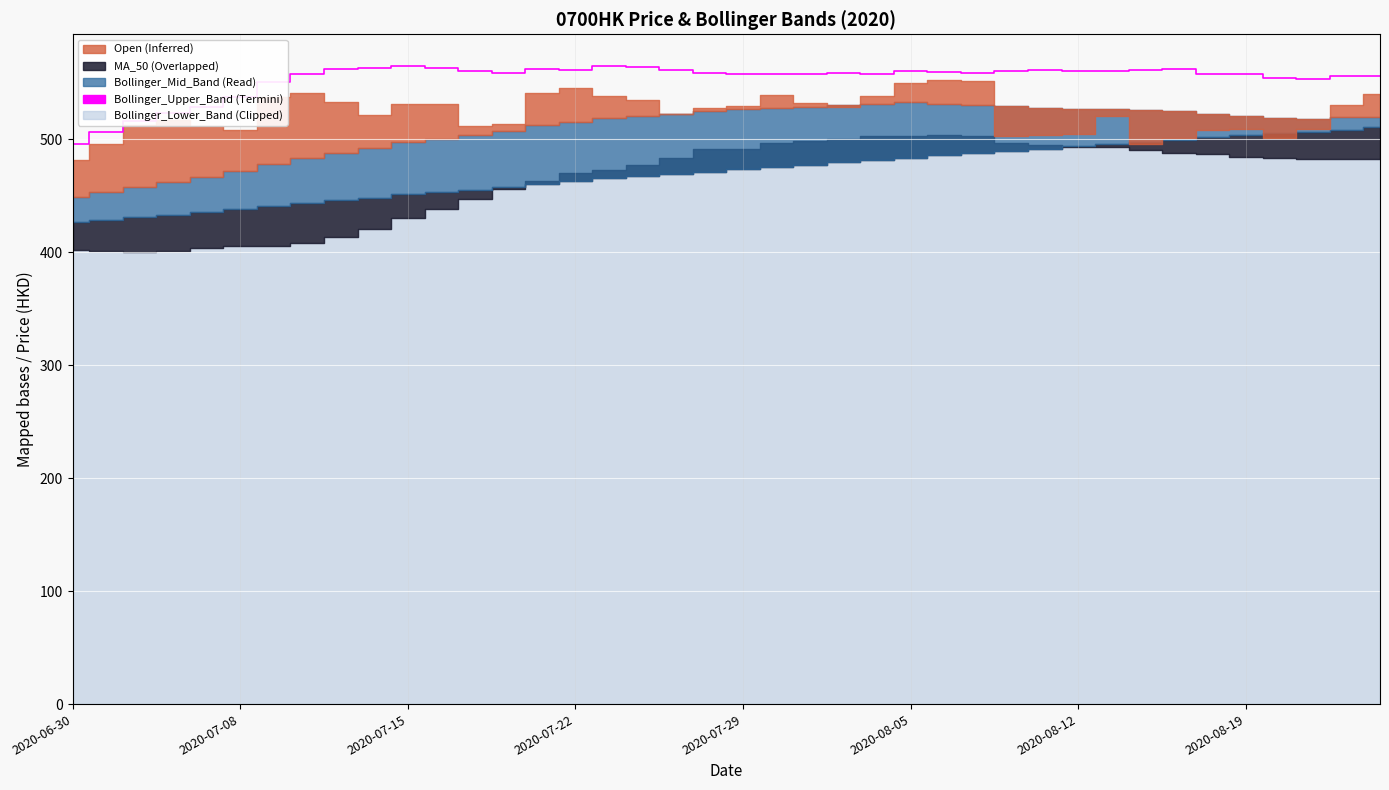

How many points are higher than both their immediate neighbors (excluding endpoints)?

7